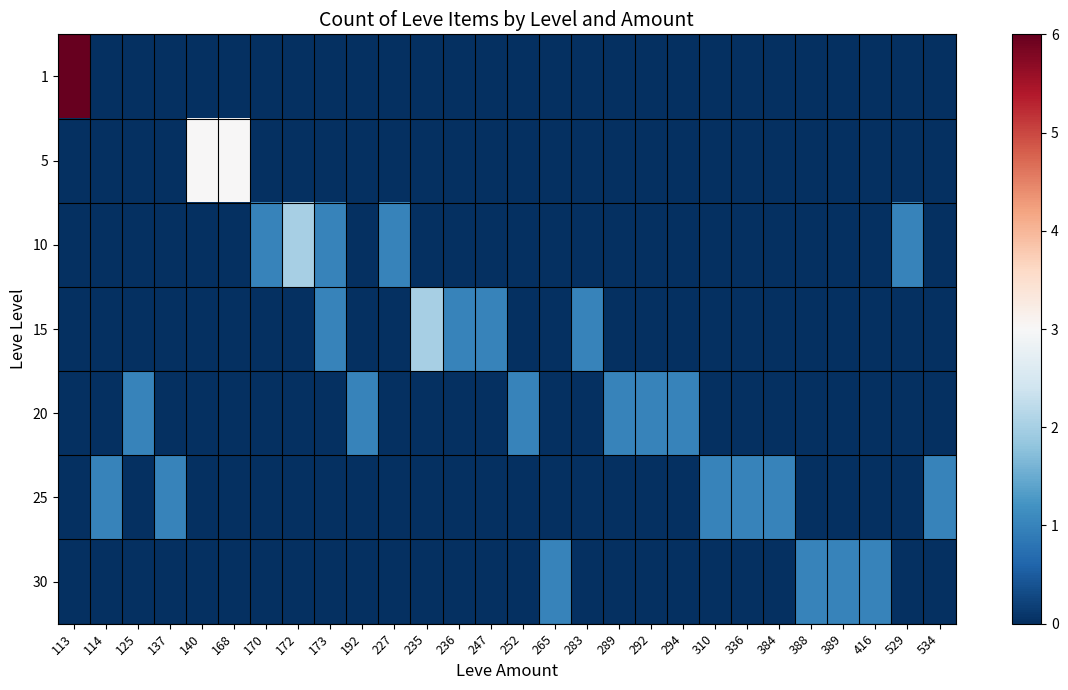

Reading right to left, transcribe all the data shown in this chart.

1: 534=0	529=0	416=0	389=0	388=0	384=0	336=0	310=0	294=0	292=0	289=0	283=0	265=0	252=0	247=0	236=0	235=0	227=0	192=0	173=0	172=0	170=0	168=0	140=0	137=0	125=0	114=0	113=6
5: 534=0	529=0	416=0	389=0	388=0	384=0	336=0	310=0	294=0	292=0	289=0	283=0	265=0	252=0	247=0	236=0	235=0	227=0	192=0	173=0	172=0	170=0	168=3	140=3	137=0	125=0	114=0	113=0
10: 534=0	529=1	416=0	389=0	388=0	384=0	336=0	310=0	294=0	292=0	289=0	283=0	265=0	252=0	247=0	236=0	235=0	227=1	192=0	173=1	172=2	170=1	168=0	140=0	137=0	125=0	114=0	113=0
15: 534=0	529=0	416=0	389=0	388=0	384=0	336=0	310=0	294=0	292=0	289=0	283=1	265=0	252=0	247=1	236=1	235=2	227=0	192=0	173=1	172=0	170=0	168=0	140=0	137=0	125=0	114=0	113=0
20: 534=0	529=0	416=0	389=0	388=0	384=0	336=0	310=0	294=1	292=1	289=1	283=0	265=0	252=1	247=0	236=0	235=0	227=0	192=1	173=0	172=0	170=0	168=0	140=0	137=0	125=1	114=0	113=0
25: 534=1	529=0	416=0	389=0	388=0	384=1	336=1	310=1	294=0	292=0	289=0	283=0	265=0	252=0	247=0	236=0	235=0	227=0	192=0	173=0	172=0	170=0	168=0	140=0	137=1	125=0	114=1	113=0
30: 534=0	529=0	416=1	389=1	388=1	384=0	336=0	310=0	294=0	292=0	289=0	283=0	265=1	252=0	247=0	236=0	235=0	227=0	192=0	173=0	172=0	170=0	168=0	140=0	137=0	125=0	114=0	113=0